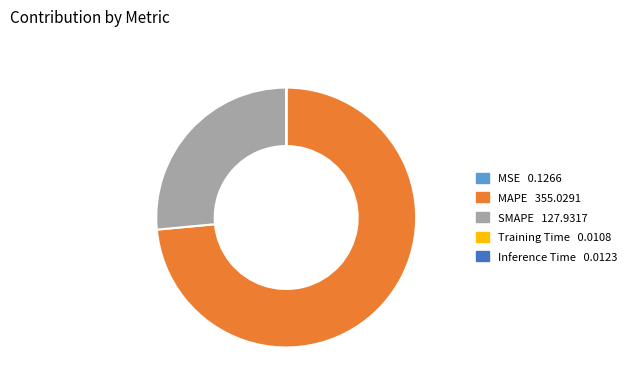

Is it true that MAPE is 62% of the pie?

False